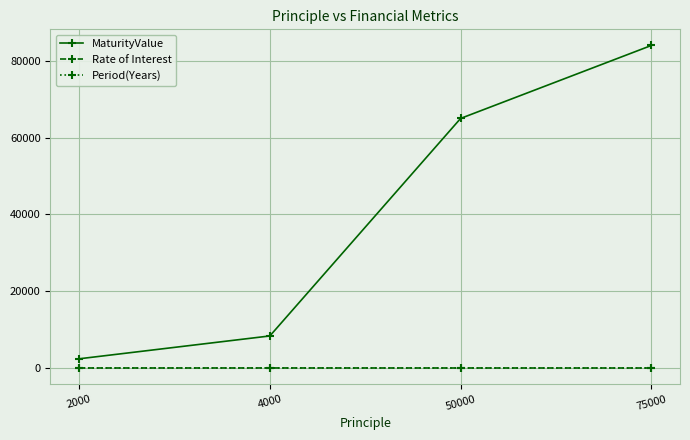

The MaturityValue series shows 8352 at 4000. True or false?

True